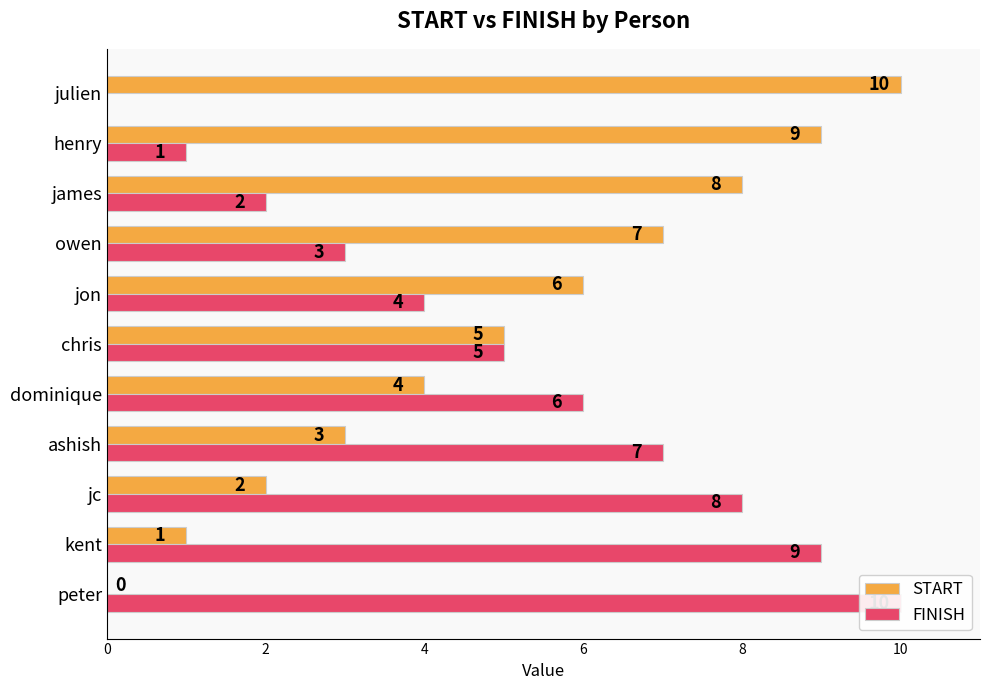

True or false: FINISH has a value of 9 at kent.

True